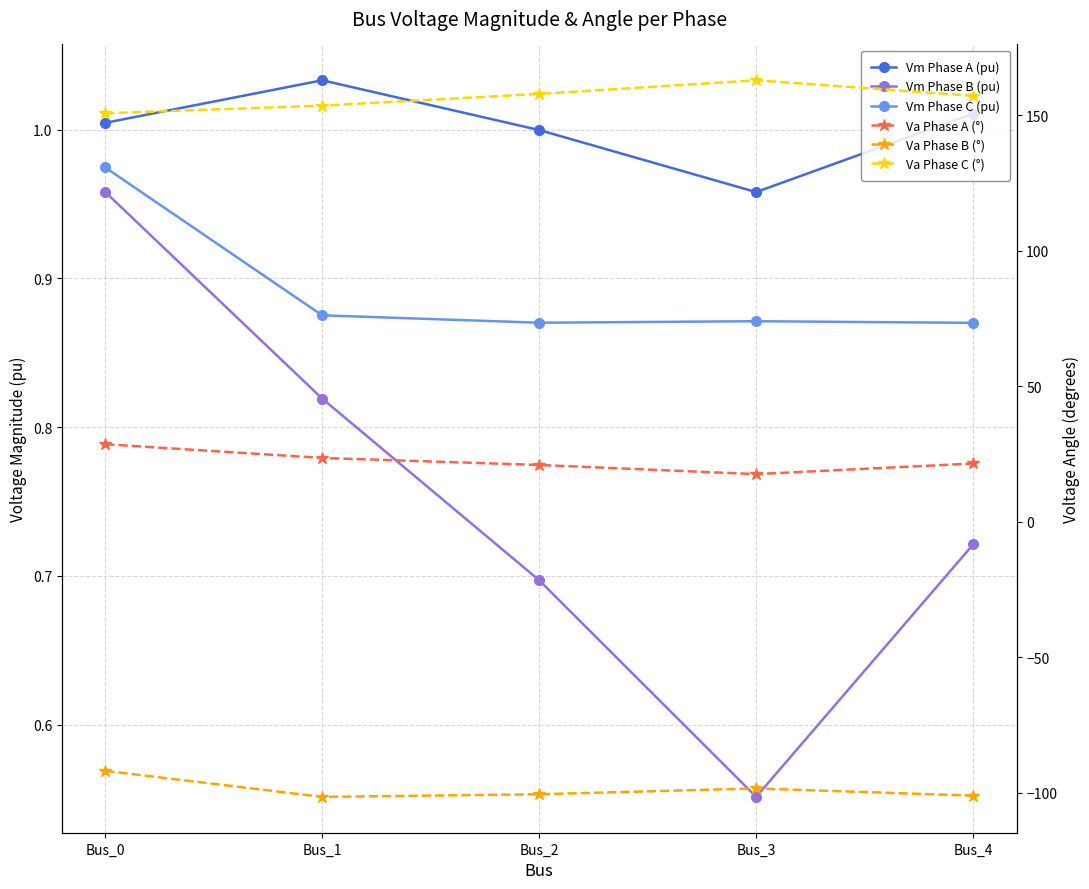

Reading left to right, what are all the values shown in this chart?

Vm Phase A (pu): 1.0	1.0	1.0	1.0	1.0
Vm Phase B (pu): 1.0	0.8	0.7	0.6	0.7
Vm Phase C (pu): 1.0	0.9	0.9	0.9	0.9
Va Phase A (°): 28.6	23.6	21.0	17.6	21.5
Va Phase B (°): -91.9	-101.5	-100.5	-98.4	-101.0
Va Phase C (°): 150.7	153.6	157.9	162.9	157.2